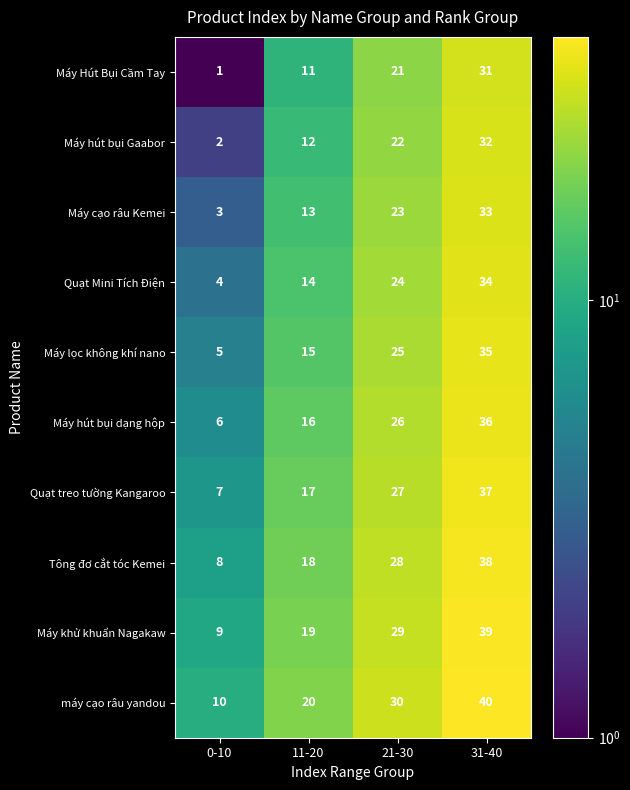

At which category is the sum across all series the highest?

31-40